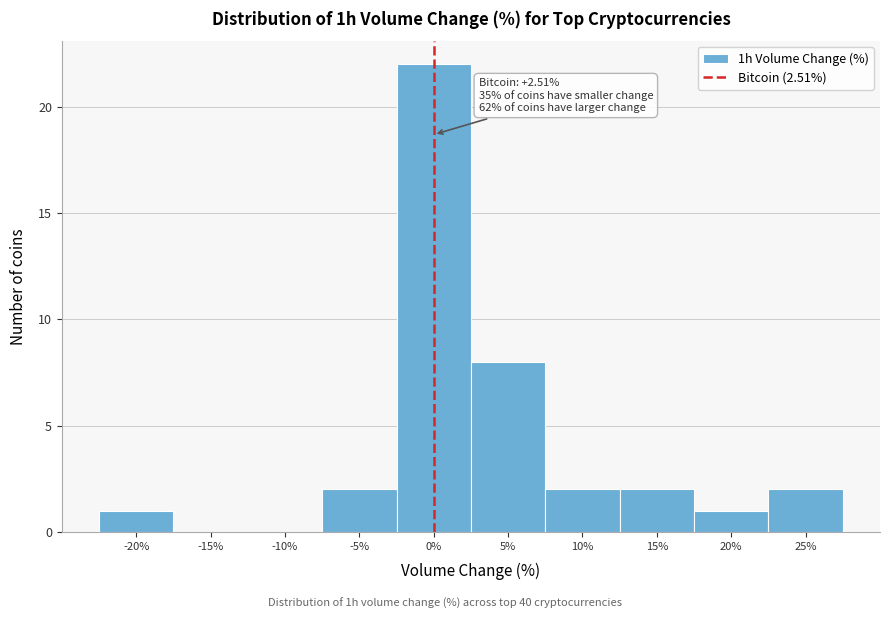

Reading right to left, extract all data points from this chart.

25%=2	20%=1	15%=2	10%=2	5%=8	0%=22	-5%=2	-10%=0	-15%=0	-20%=1